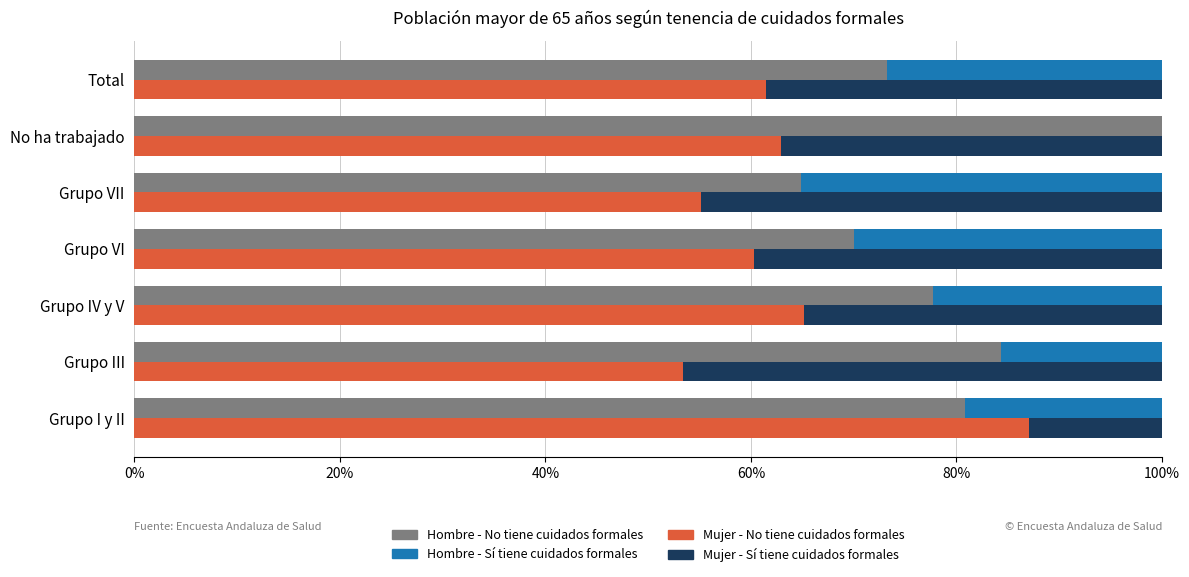

Between Grupo I y II and No ha trabajado, which series saw the biggest shift?

Mujer - No